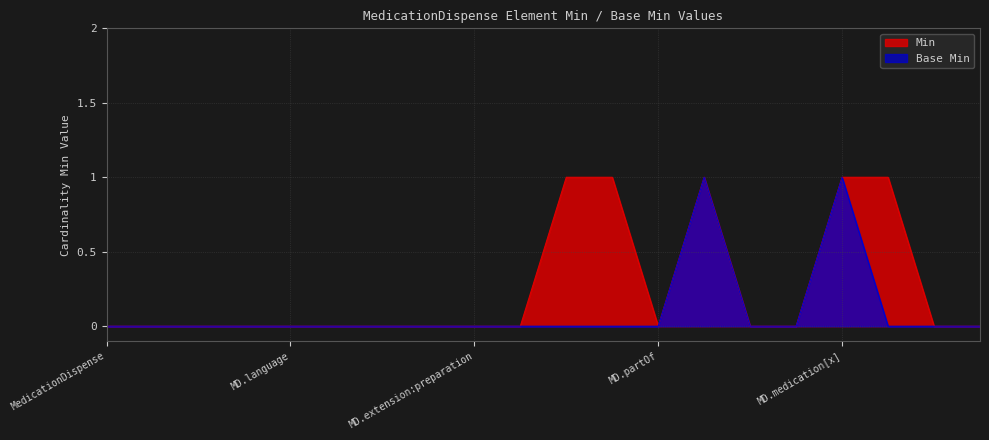

List the series in order of their peak value, lowest first.

Min, Base Min